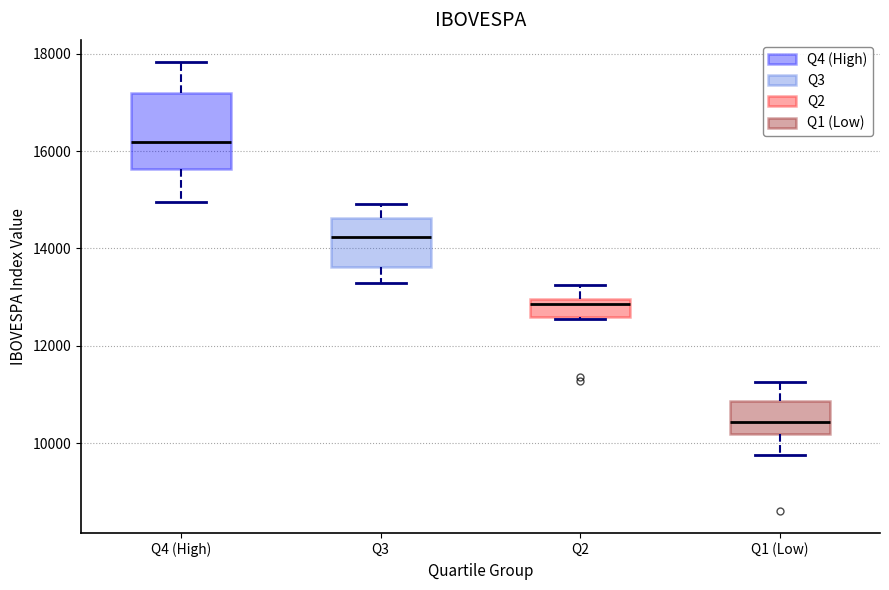

Comparing the boxes themselves (not the whiskers), which one is the tallest?

Q4 (High)